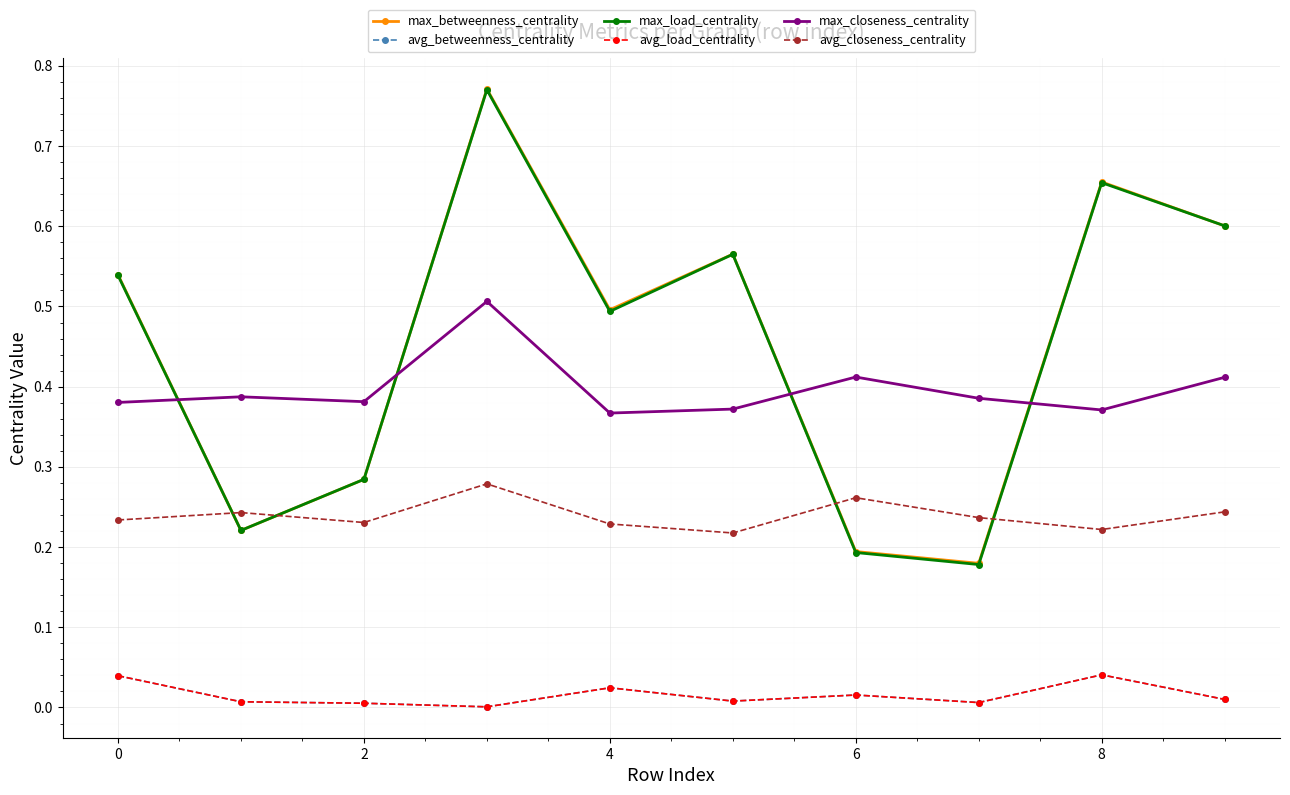

Is this an area chart (filled region under the line)?

No